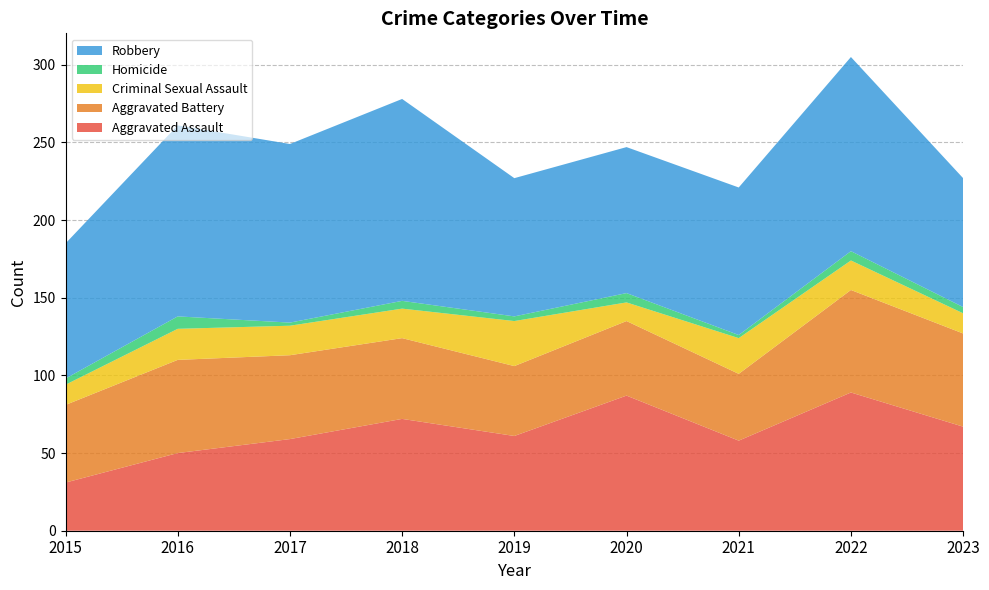

Reading left to right, list all the values displayed in this chart.

Aggravated Assault: 2015=31	2016=50	2017=59	2018=72	2019=61	2020=87	2021=58	2022=89	2023=67
Aggravated Battery: 2015=50	2016=60	2017=54	2018=52	2019=45	2020=48	2021=43	2022=66	2023=60
Criminal Sexual Assault: 2015=13	2016=20	2017=19	2018=19	2019=29	2020=12	2021=23	2022=19	2023=13
Homicide: 2015=4	2016=8	2017=2	2018=5	2019=3	2020=6	2021=2	2022=6	2023=4
Robbery: 2015=87	2016=123	2017=115	2018=130	2019=89	2020=94	2021=95	2022=125	2023=83